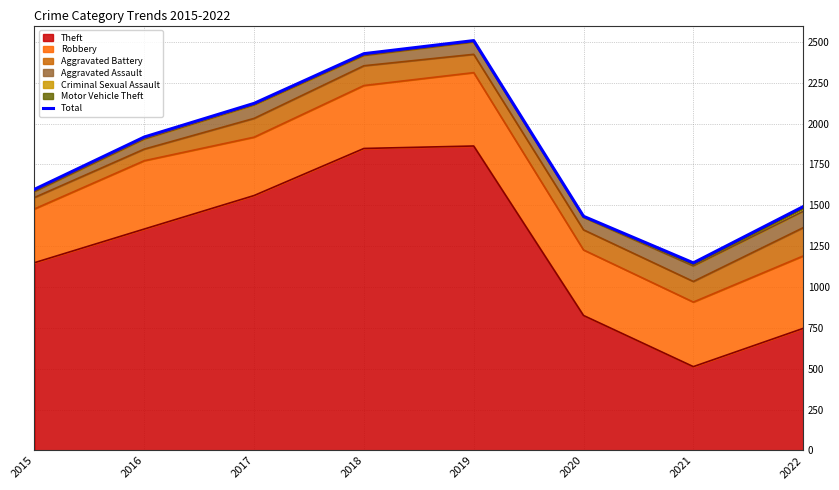

True or false: the data shows 2633 at 2022.

False